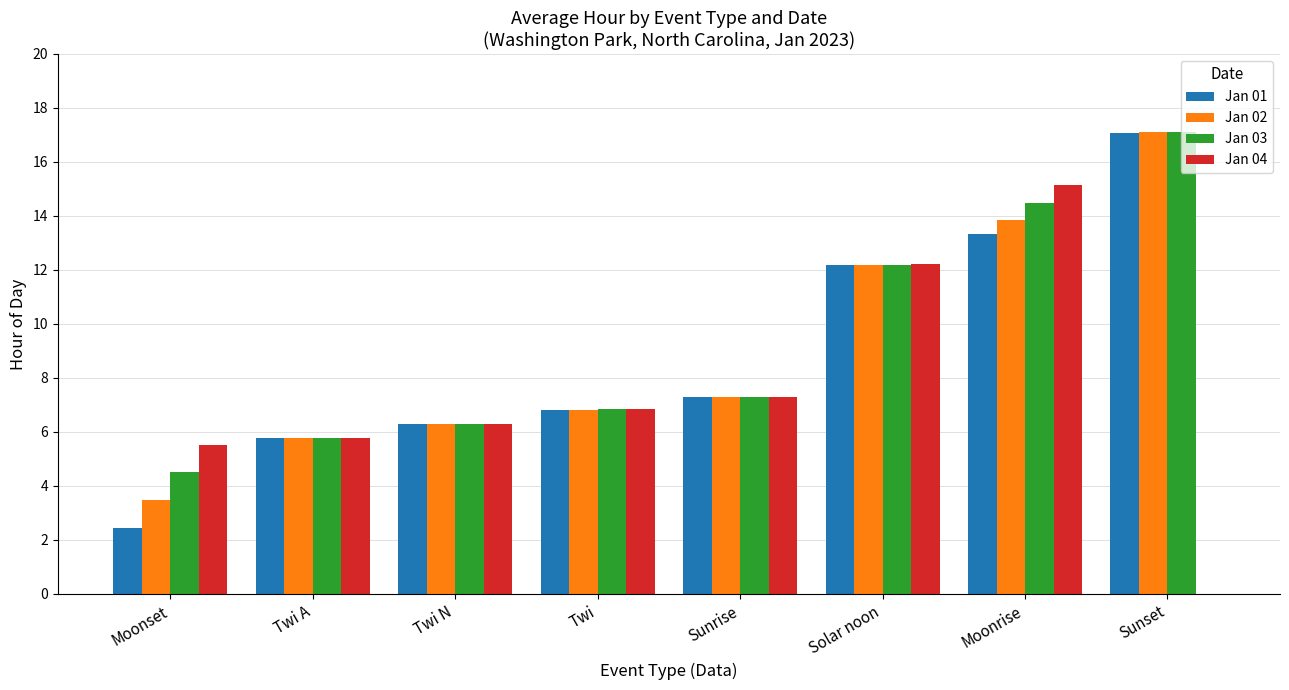

What is the maximum value shown in the chart?

17.1